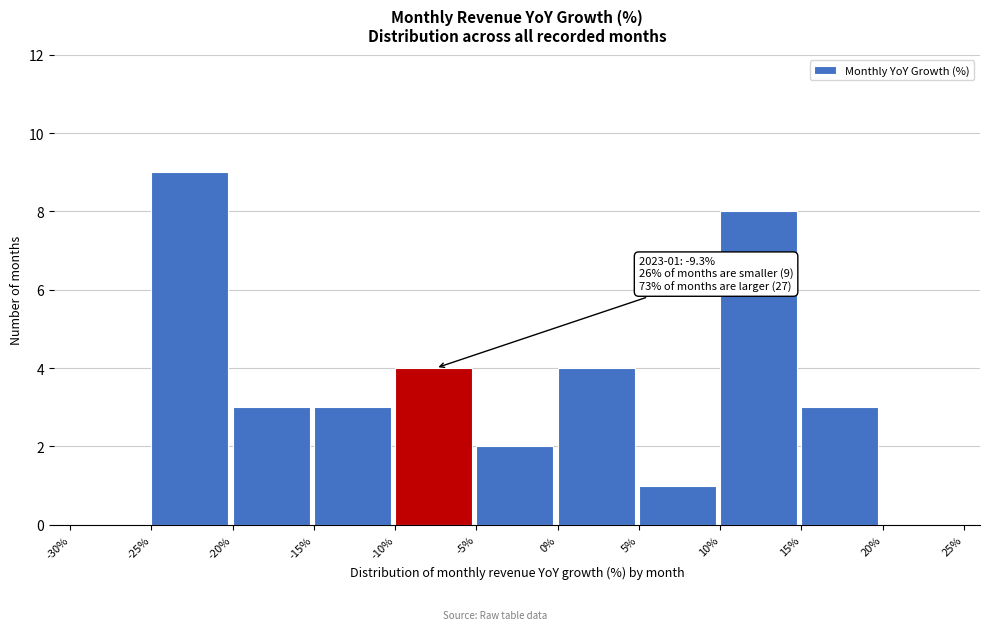

Which range on the x-axis has the tallest bar?

-25% to -20%